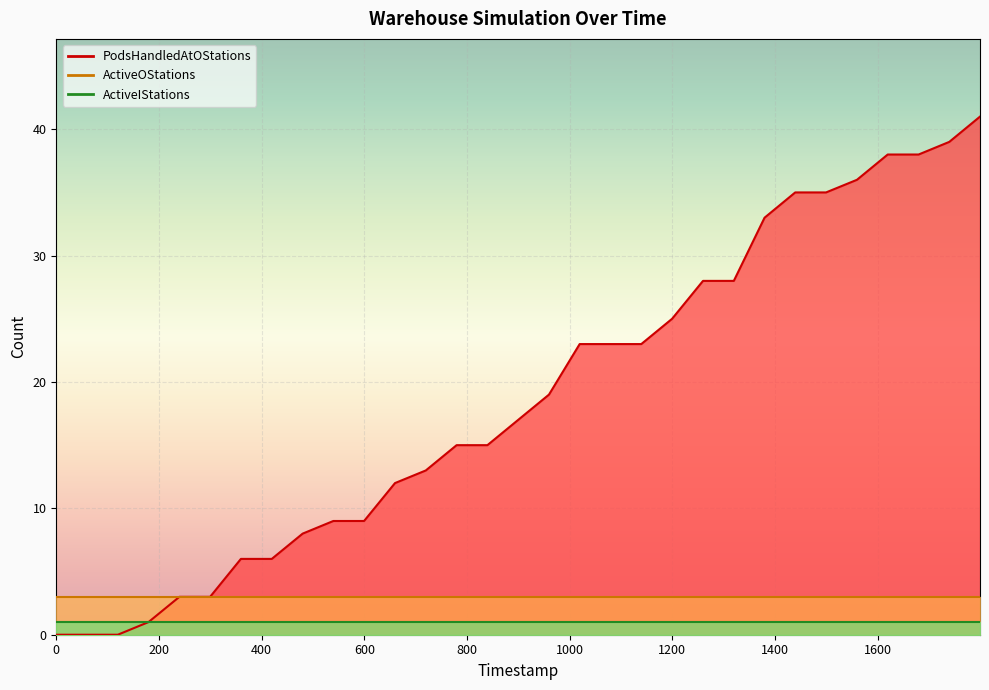

Which series has the largest total across all categories?

PodsHandledAtOStations